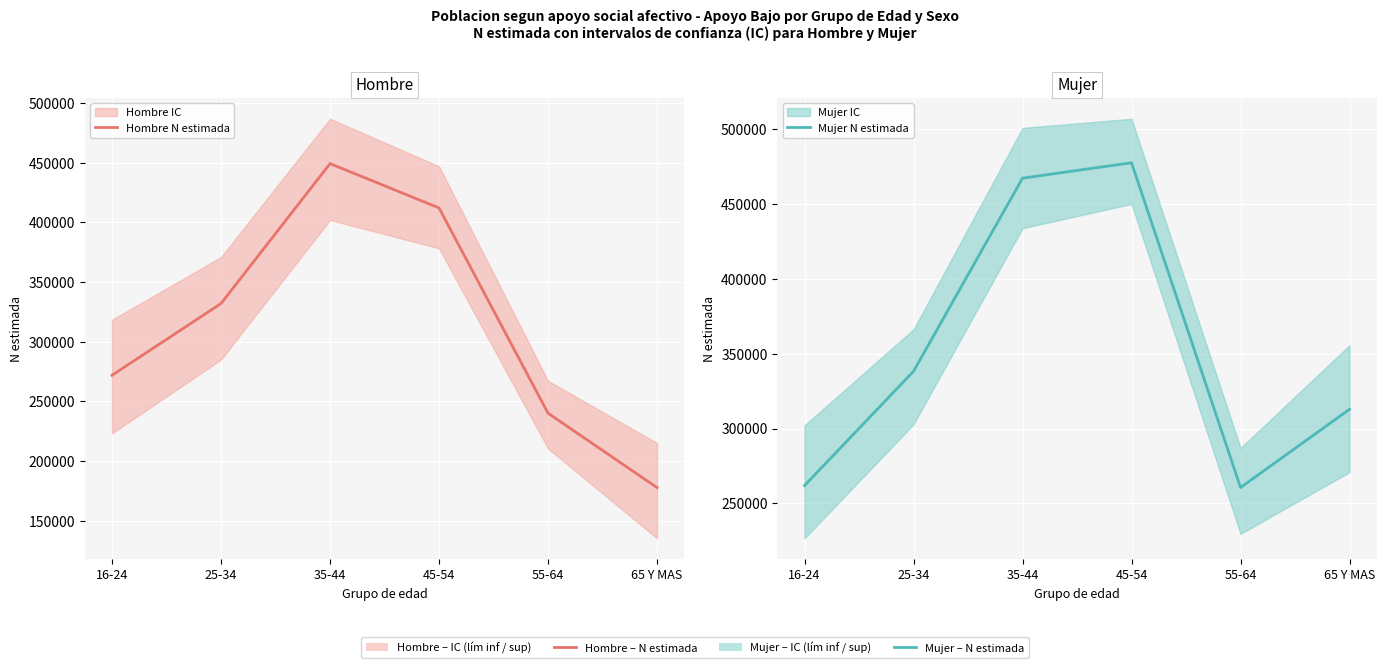

What is the spread (max minus min) of values at 45-54?

65324